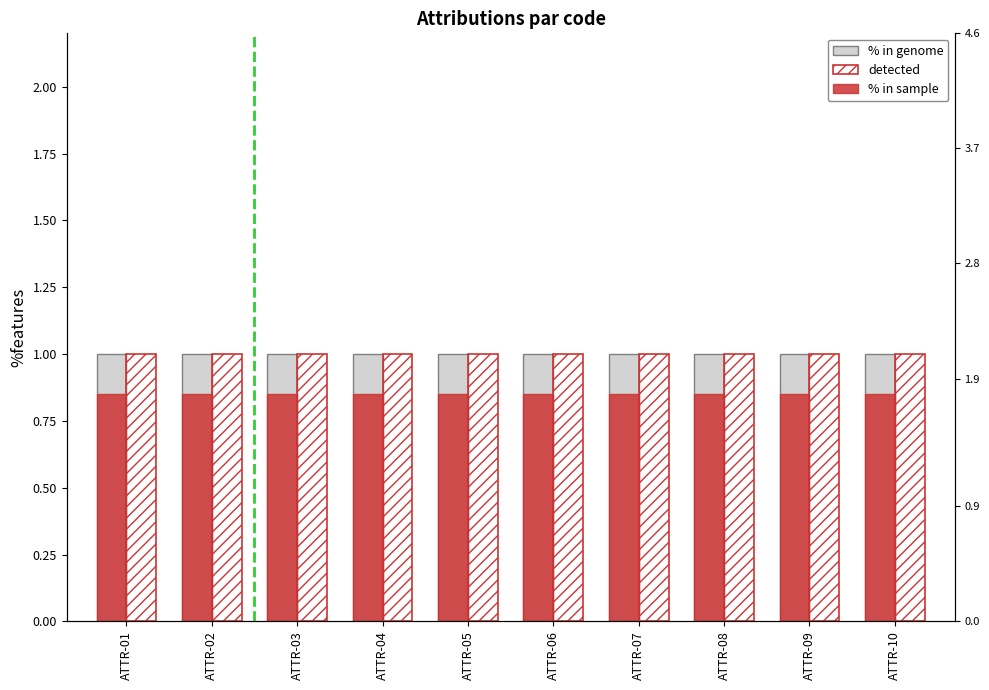

Count the number of categories in the chart.

10